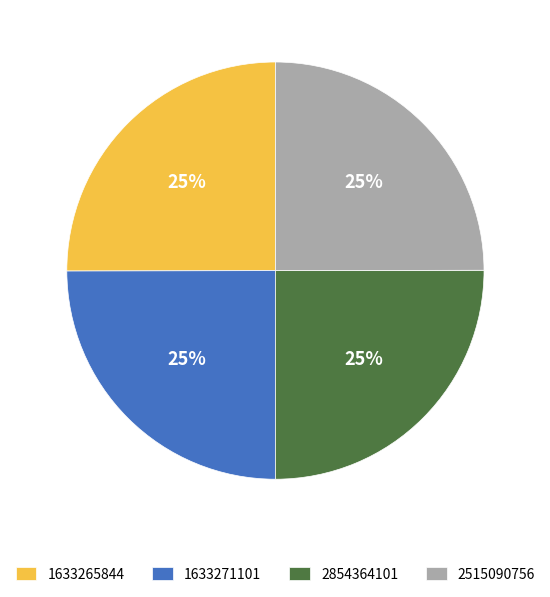

The 2515090756 slice represents 31% of the pie. True or false?

False